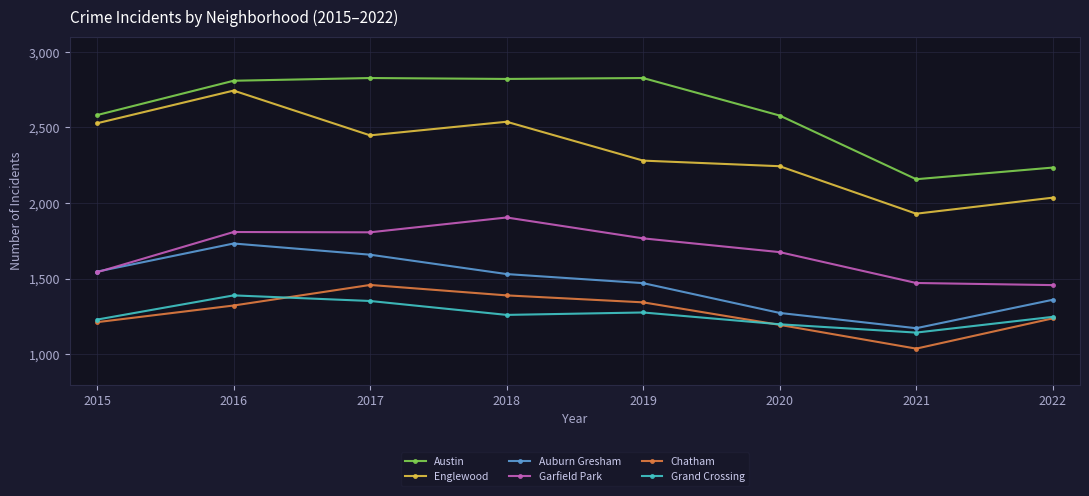

In Chatham, how many points are lower than both neighbors (excluding endpoints)?

1